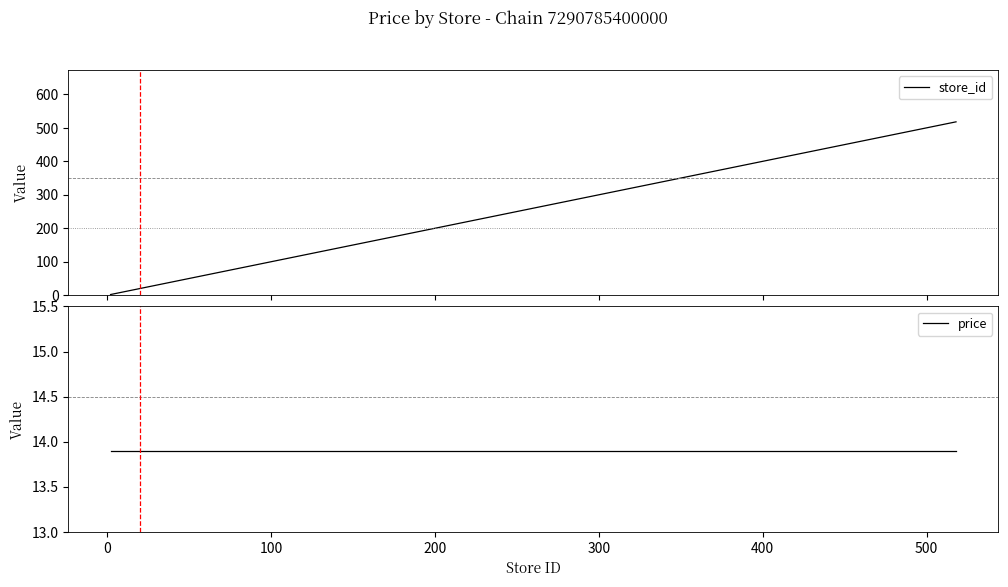

Reading right to left, extract all data points from this chart.

store_id: 518.0	516.0	23.0	22.0	21.0	20.0	19.0	18.0	17.0	16.0	15.0	14.0	11.0	10.0	8.0	4.0	2.0
price: 13.9	13.9	13.9	13.9	13.9	13.9	13.9	13.9	13.9	13.9	13.9	13.9	13.9	13.9	13.9	13.9	13.9